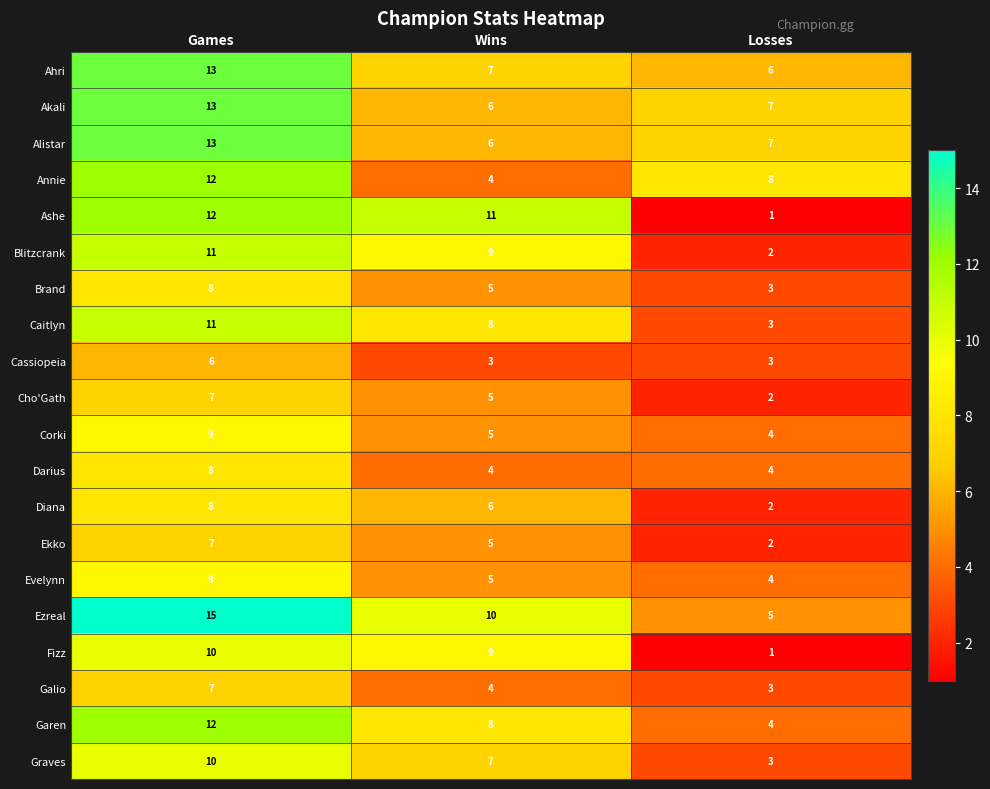

At how many categories does at least one series exceed 2?

3